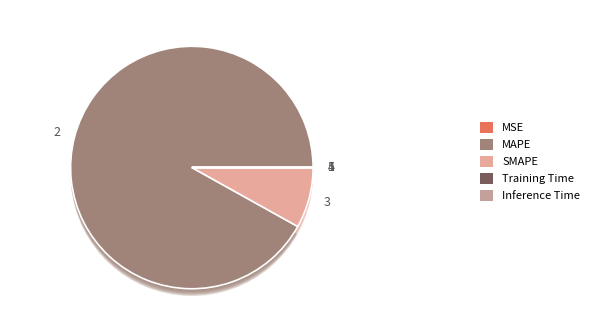

Which has a higher value, Inference Time or Training Time?

Training Time